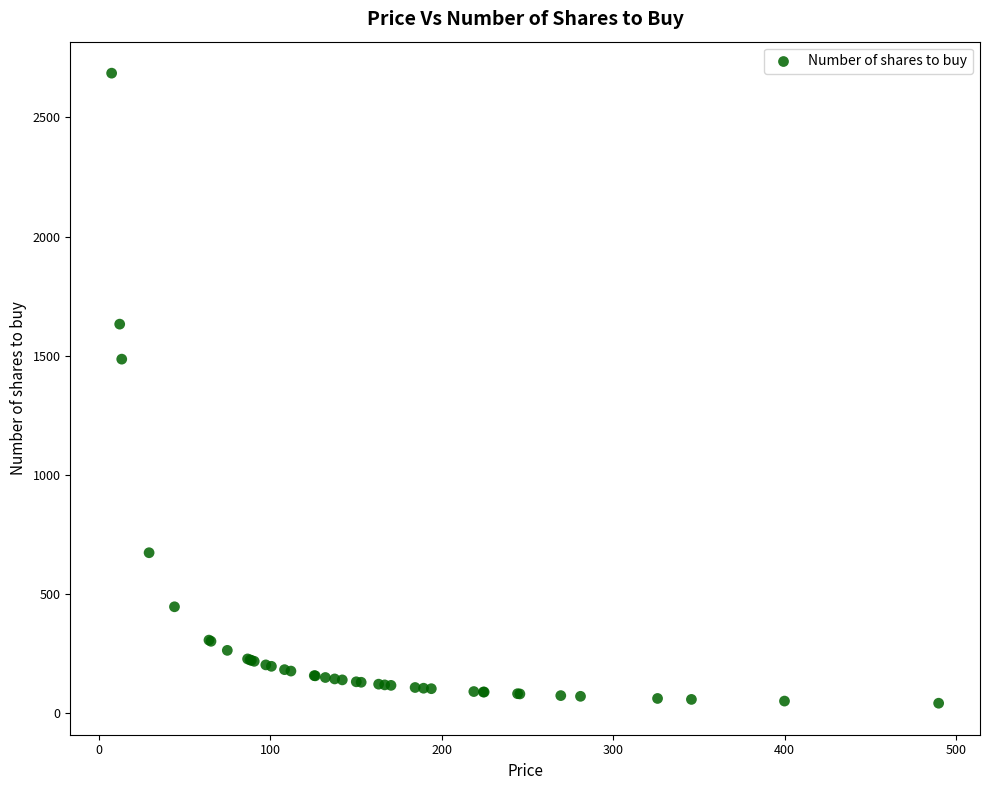

What Y value in the scatter plot is closest to 1363?

1485